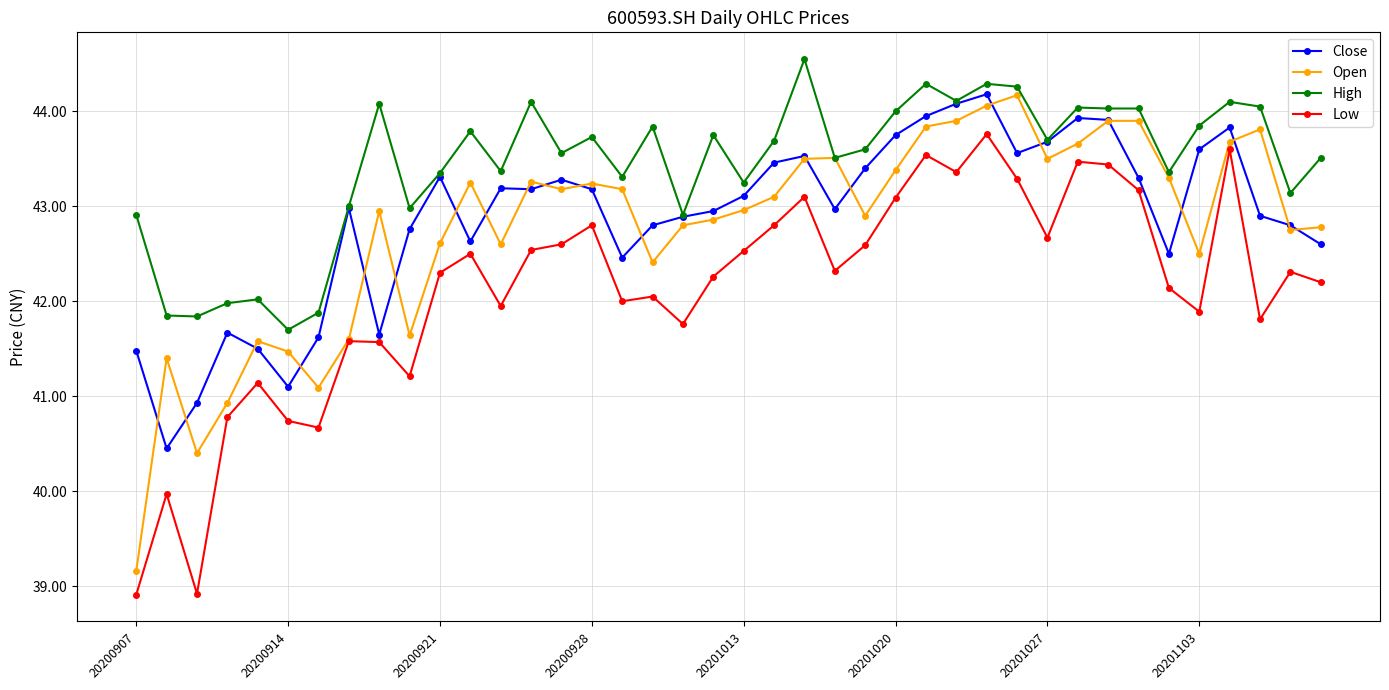

Which series has the largest total across all categories?

High